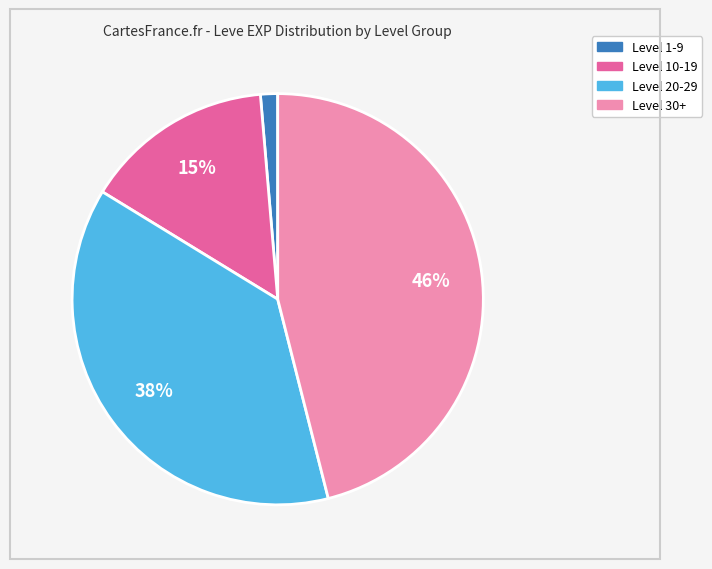

To the nearest percent, what is the average slice percentage?

25%